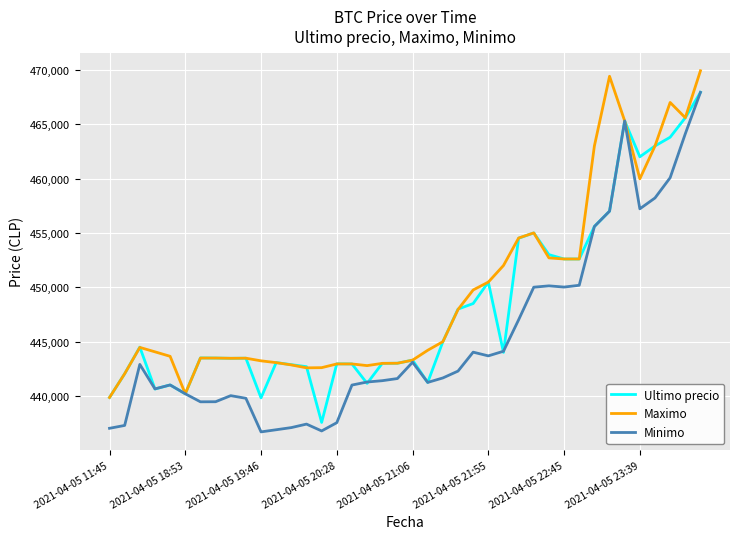

What is the greatest value displayed?

469917